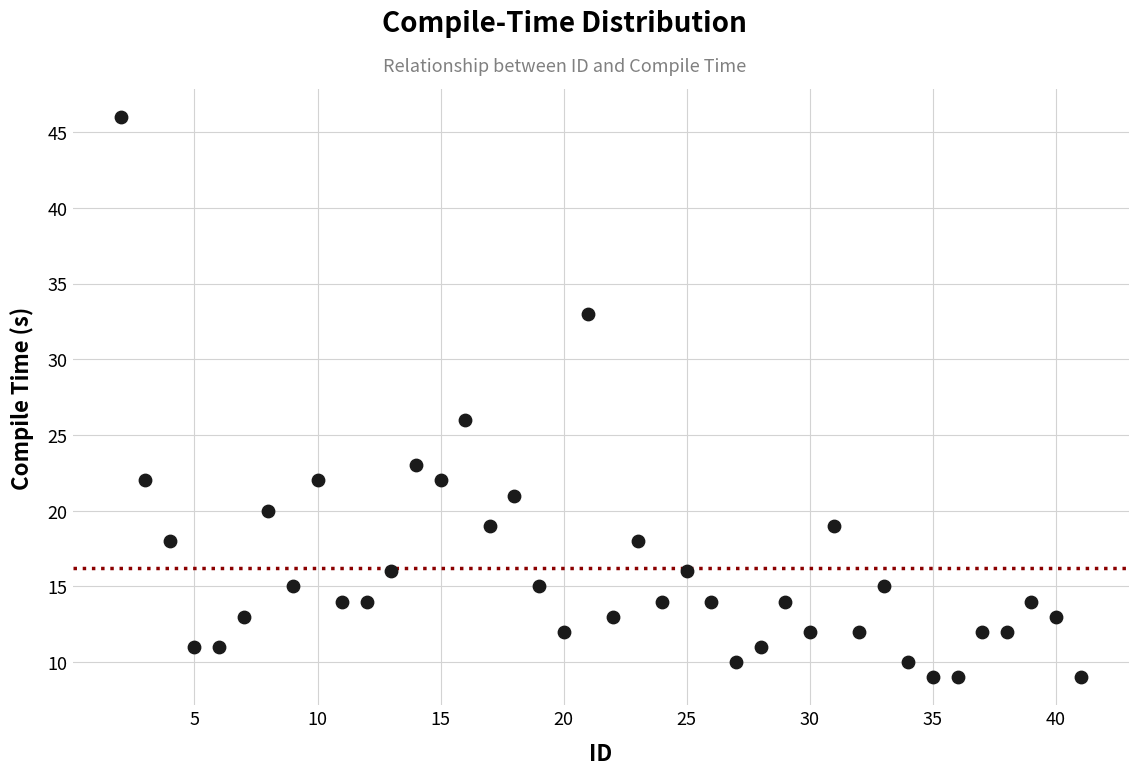

What Y value in the scatter plot is closest to 27?

26